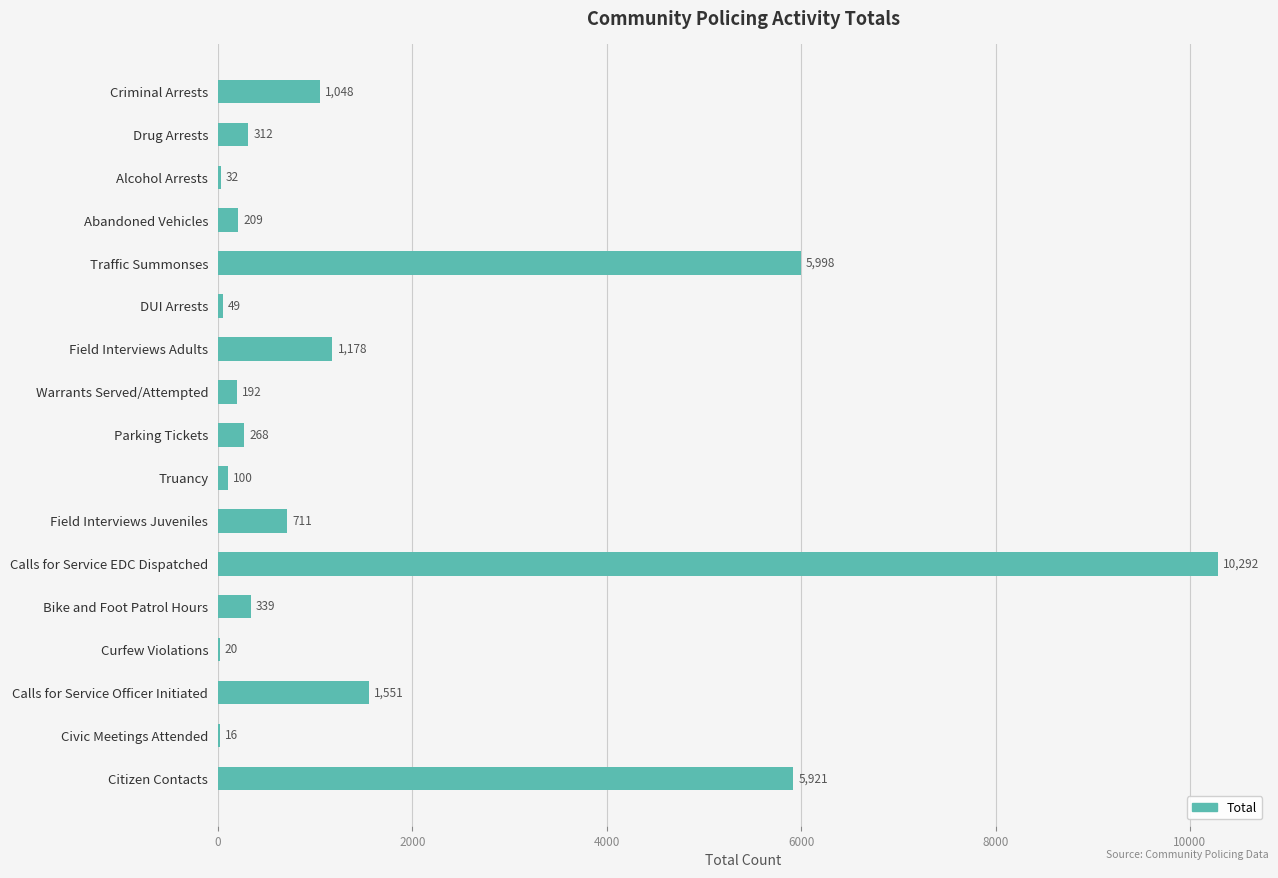

Are the bars horizontal?

Yes